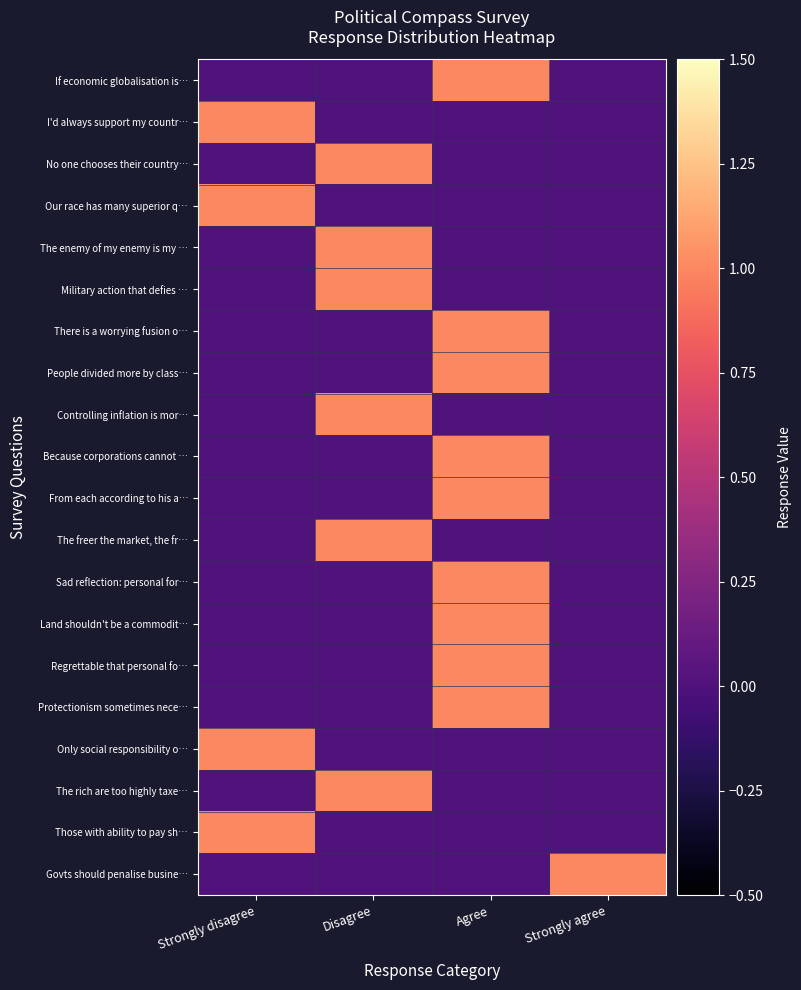

Reading right to left, list all the values displayed in this chart.

If economic globalisation is…: Strongly agree=0	Agree=1	Disagree=0	Strongly disagree=0
I'd always support my countr…: Strongly agree=0	Agree=0	Disagree=0	Strongly disagree=1
No one chooses their country…: Strongly agree=0	Agree=0	Disagree=1	Strongly disagree=0
Our race has many superior q…: Strongly agree=0	Agree=0	Disagree=0	Strongly disagree=1
The enemy of my enemy is my …: Strongly agree=0	Agree=0	Disagree=1	Strongly disagree=0
Military action that defies …: Strongly agree=0	Agree=0	Disagree=1	Strongly disagree=0
There is a worrying fusion o…: Strongly agree=0	Agree=1	Disagree=0	Strongly disagree=0
People divided more by class…: Strongly agree=0	Agree=1	Disagree=0	Strongly disagree=0
Controlling inflation is mor…: Strongly agree=0	Agree=0	Disagree=1	Strongly disagree=0
Because corporations cannot …: Strongly agree=0	Agree=1	Disagree=0	Strongly disagree=0
From each according to his a…: Strongly agree=0	Agree=1	Disagree=0	Strongly disagree=0
The freer the market, the fr…: Strongly agree=0	Agree=0	Disagree=1	Strongly disagree=0
Sad reflection: personal for…: Strongly agree=0	Agree=1	Disagree=0	Strongly disagree=0
Land shouldn't be a commodit…: Strongly agree=0	Agree=1	Disagree=0	Strongly disagree=0
Regrettable that personal fo…: Strongly agree=0	Agree=1	Disagree=0	Strongly disagree=0
Protectionism sometimes nece…: Strongly agree=0	Agree=1	Disagree=0	Strongly disagree=0
Only social responsibility o…: Strongly agree=0	Agree=0	Disagree=0	Strongly disagree=1
The rich are too highly taxe…: Strongly agree=0	Agree=0	Disagree=1	Strongly disagree=0
Those with ability to pay sh…: Strongly agree=0	Agree=0	Disagree=0	Strongly disagree=1
Govts should penalise busine…: Strongly agree=1	Agree=0	Disagree=0	Strongly disagree=0